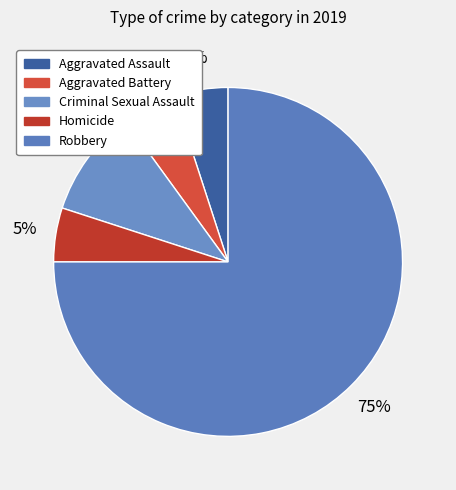

Do Aggravated Assault and Criminal Sexual Assault together represent more than half of the pie?

No